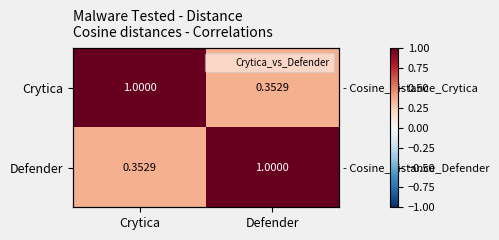

How many values in the Crytica series are below 1?

1